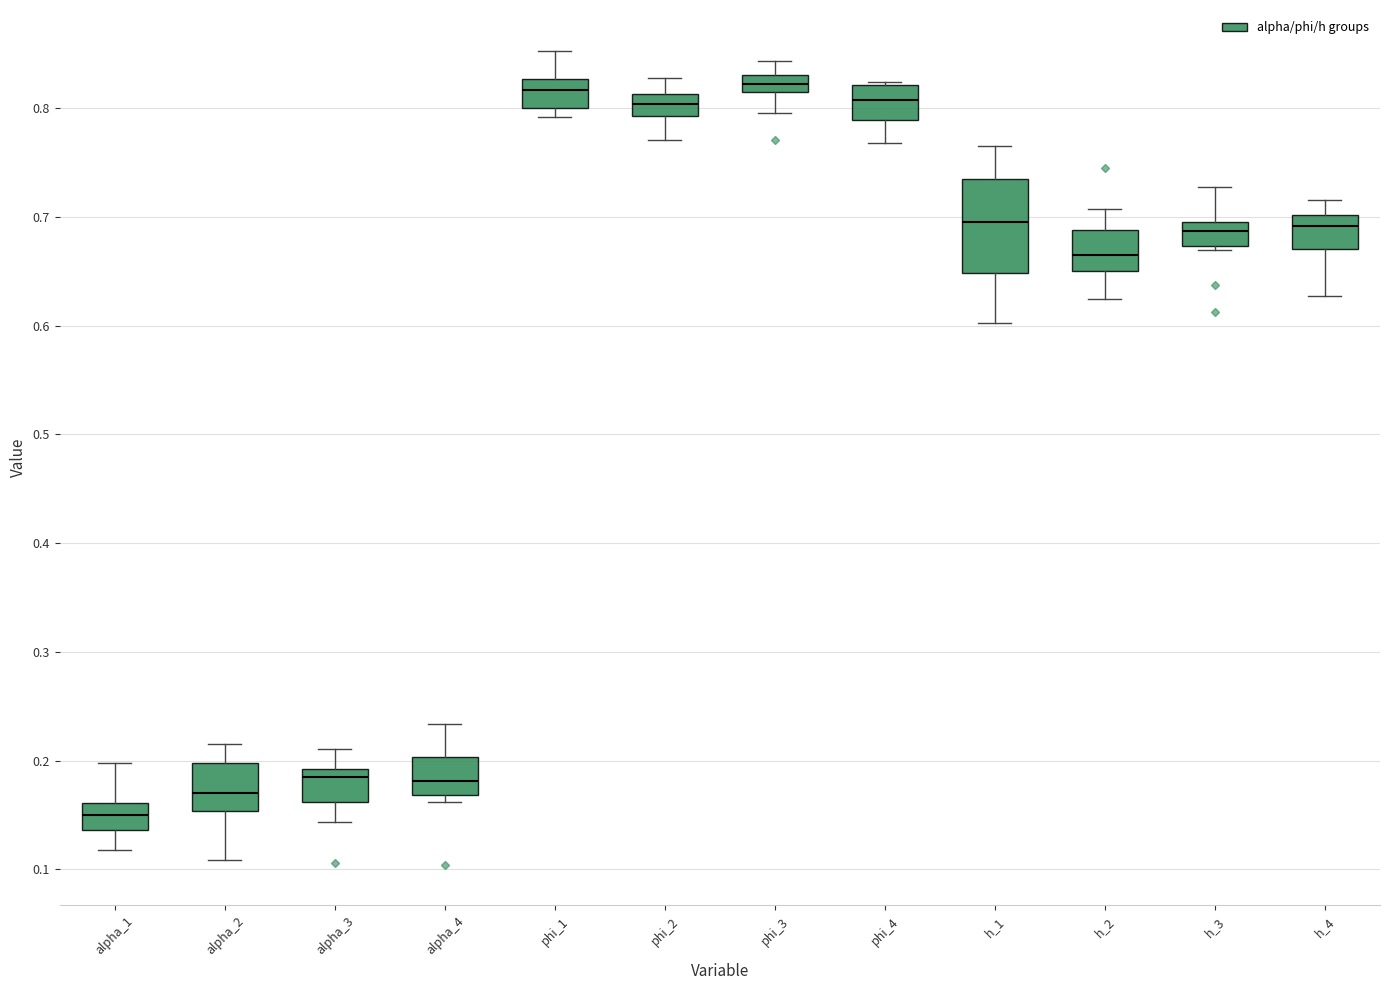

Where is the upper edge of the box for h_4 on the y-axis? The values are not printed on the chart, so give them approximately, as read against the axis.

0.70